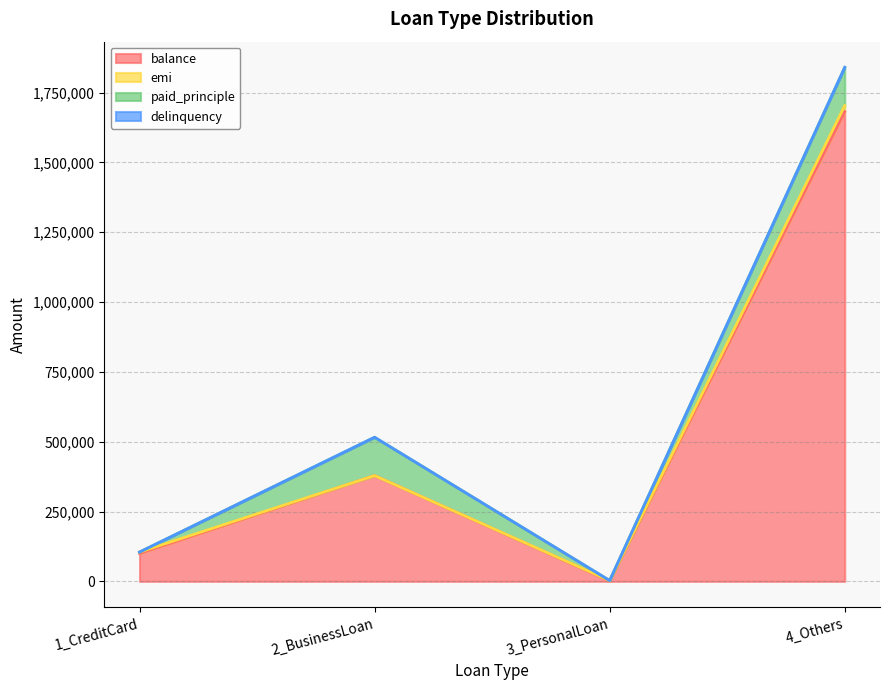

True or false: delinquency has more than 0 points higher than both neighbors.

False